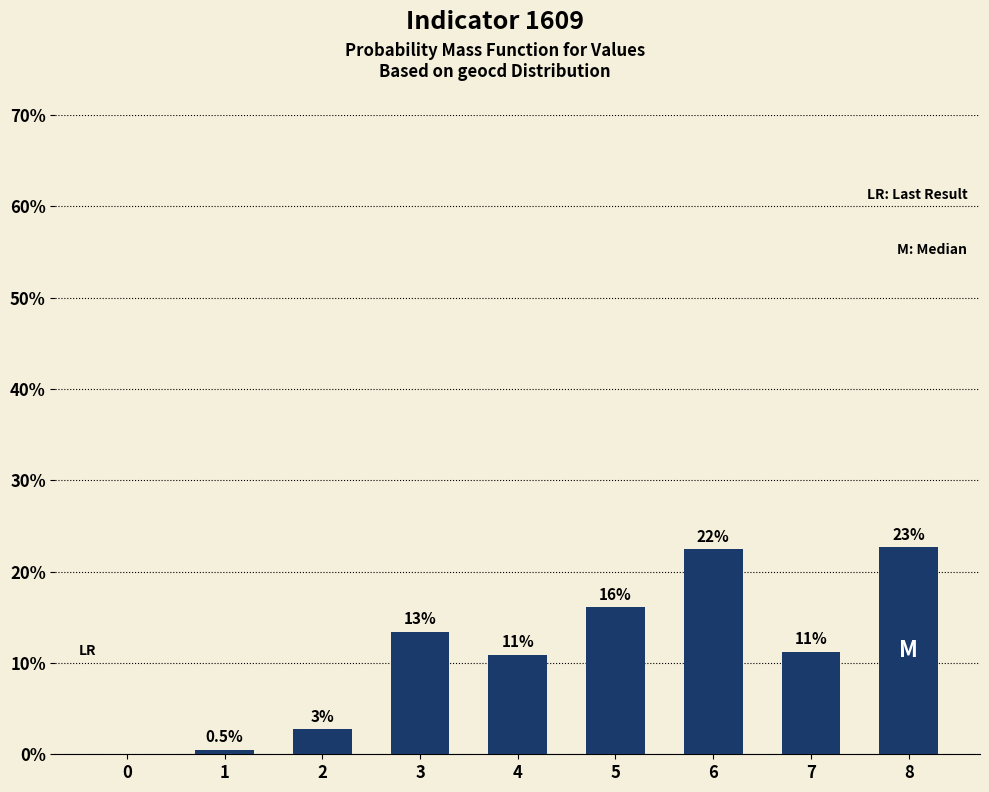

How many categories are shown in the chart?

9